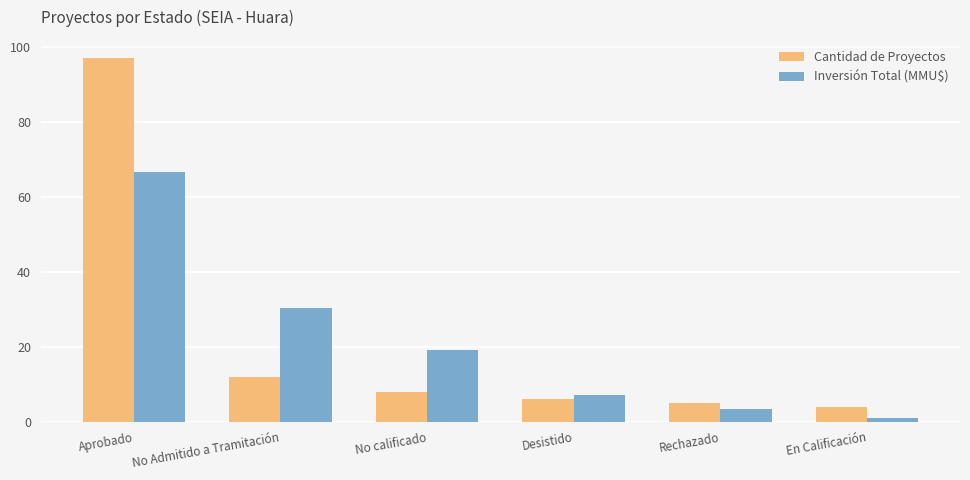

Reading left to right, transcribe all the data shown in this chart.

Cantidad de Proyectos: 97.0	12.0	8.0	6.0	5.0	4.0
Inversión Total (MMU$): 66.5	30.2	19.0	7.2	3.5	1.0